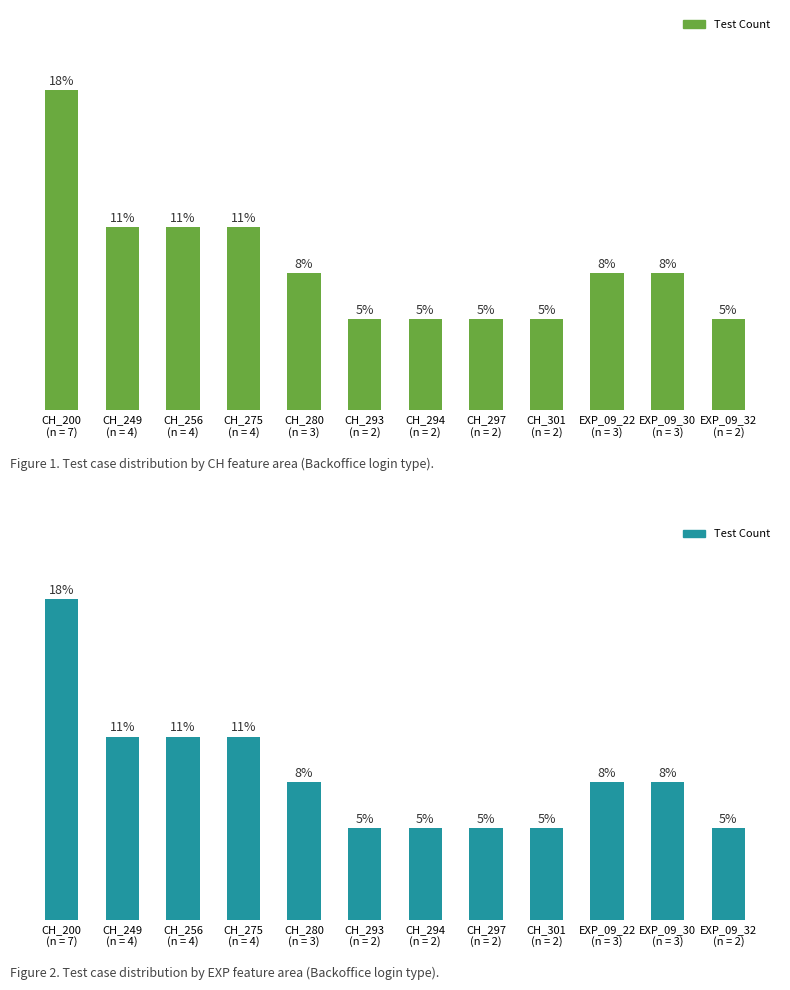

Reading right to left, transcribe all the data shown in this chart.

2	3	3	2	2	2	2	3	4	4	4	7